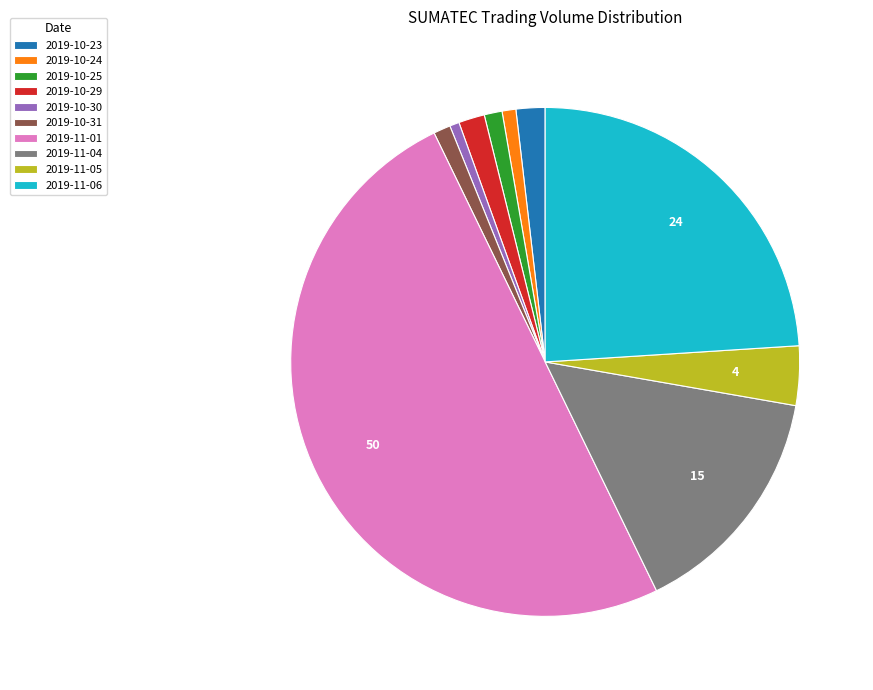

Which slice represents more than half of the pie?

2019-11-01